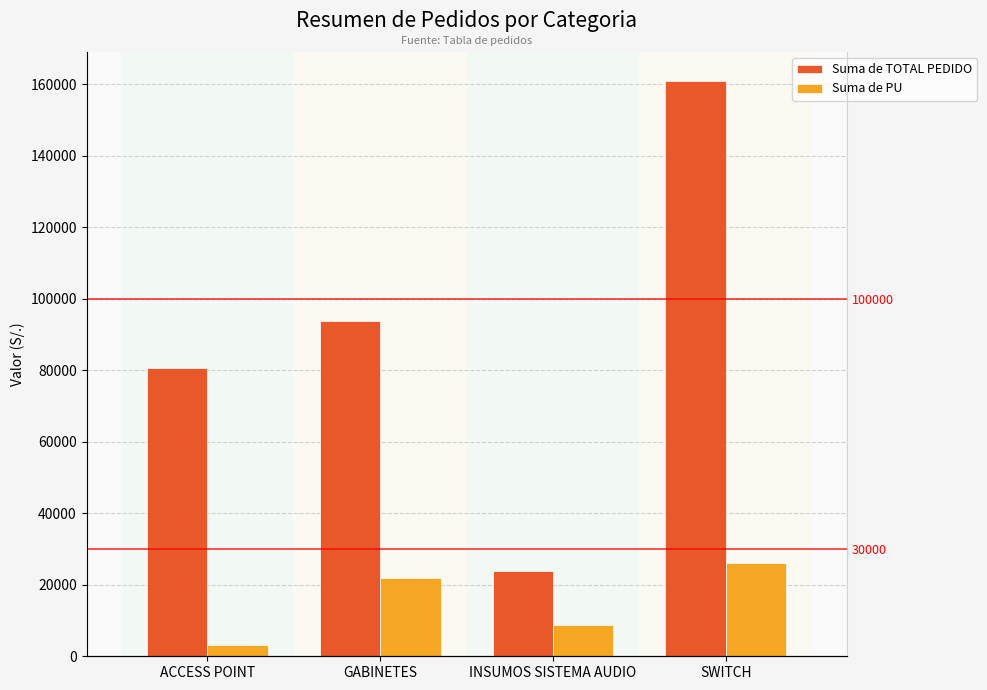

How many values in the Suma de PU series exceed 21770?

1